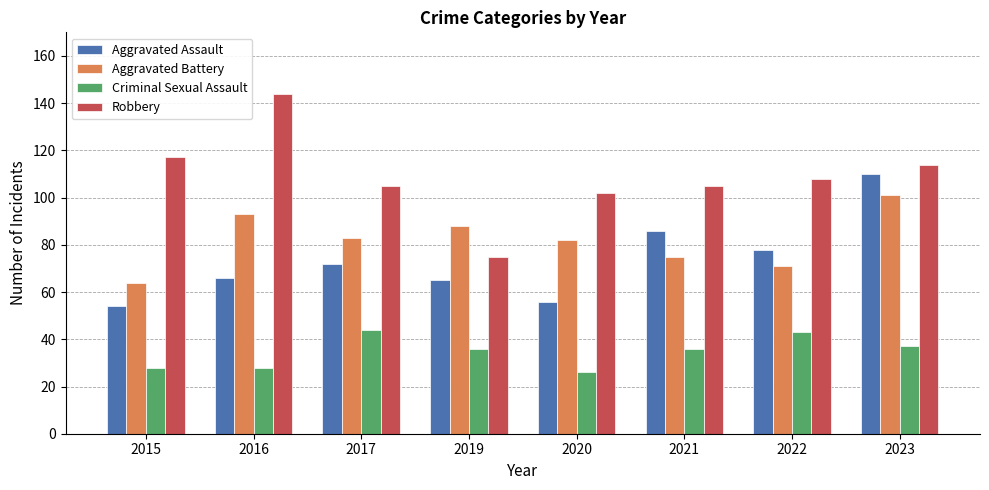

Between 2015 and 2016, which series saw the biggest shift?

Aggravated Battery